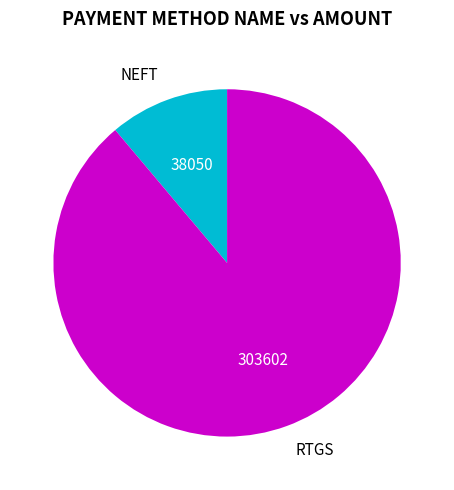

Do NEFT and RTGS together represent more than half of the pie?

Yes